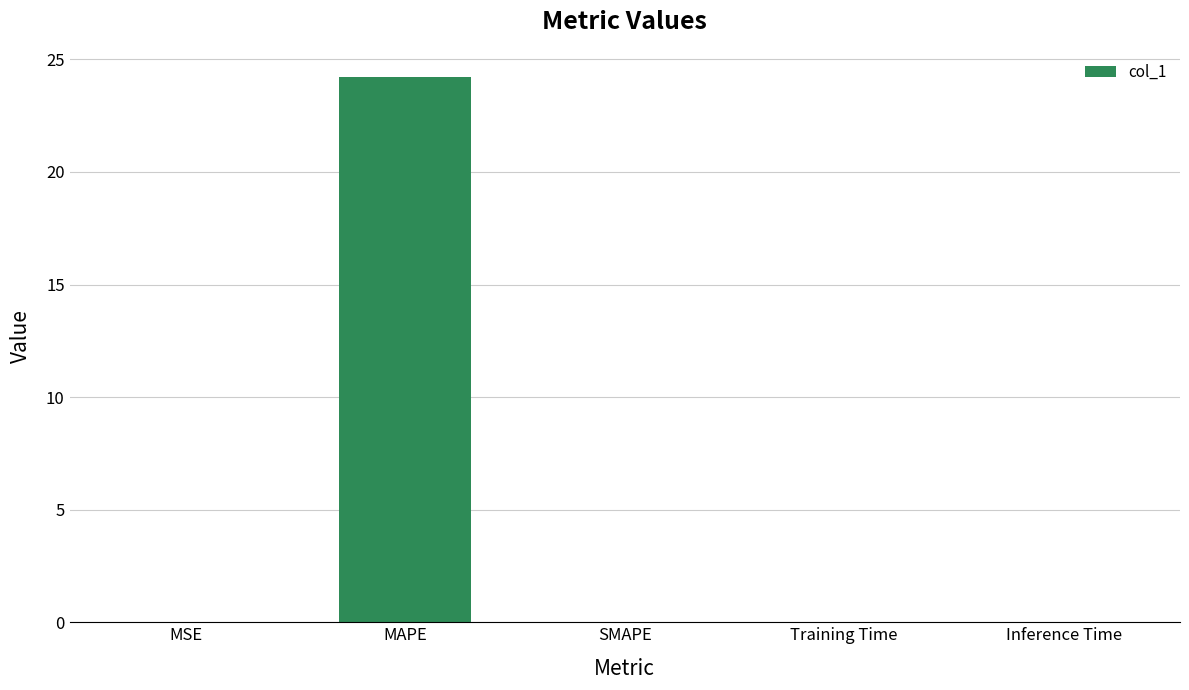

What is the greatest value displayed?

24.2